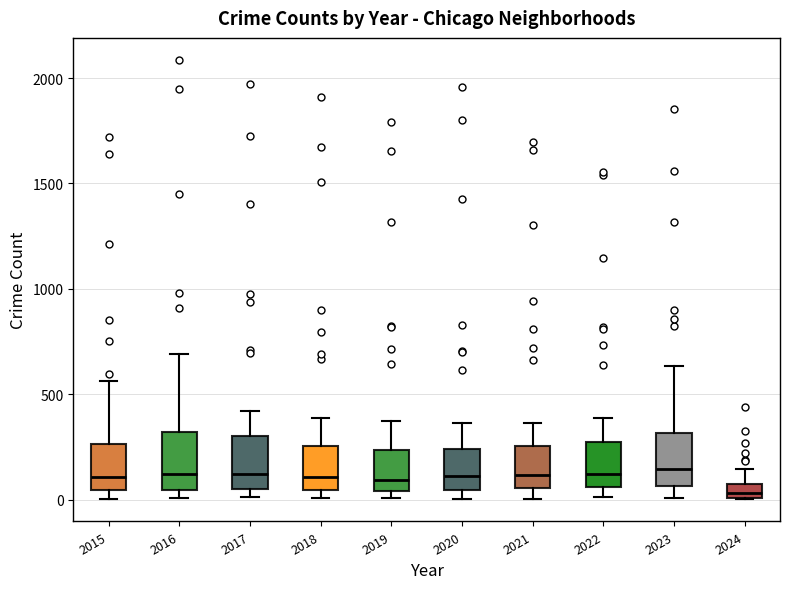

Where does the upper whisker of the box at x = 2020 end on the y-axis? The values are not printed on the chart, so give them approximately, as read against the axis.

350